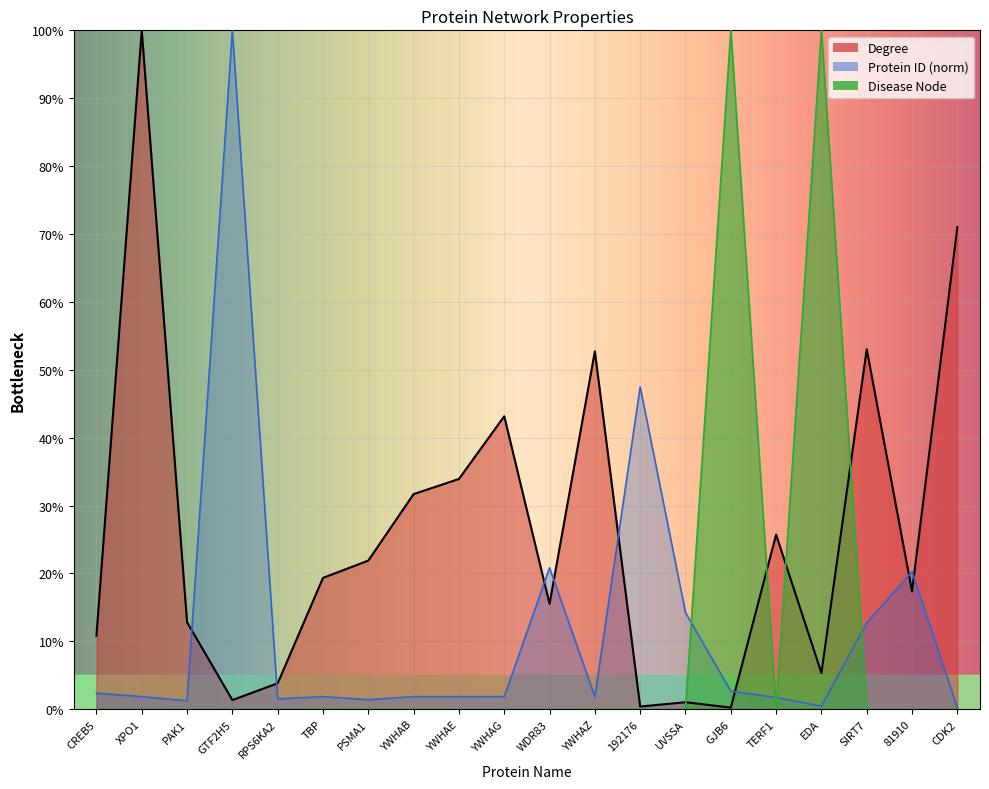

Which series has the largest total across all categories?

Degree